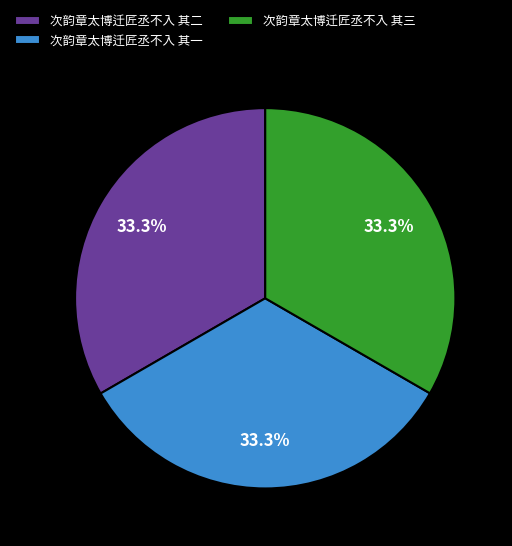

Does 次韵章太博迁匠丞不入 其一 account for over 50% of the chart?

No